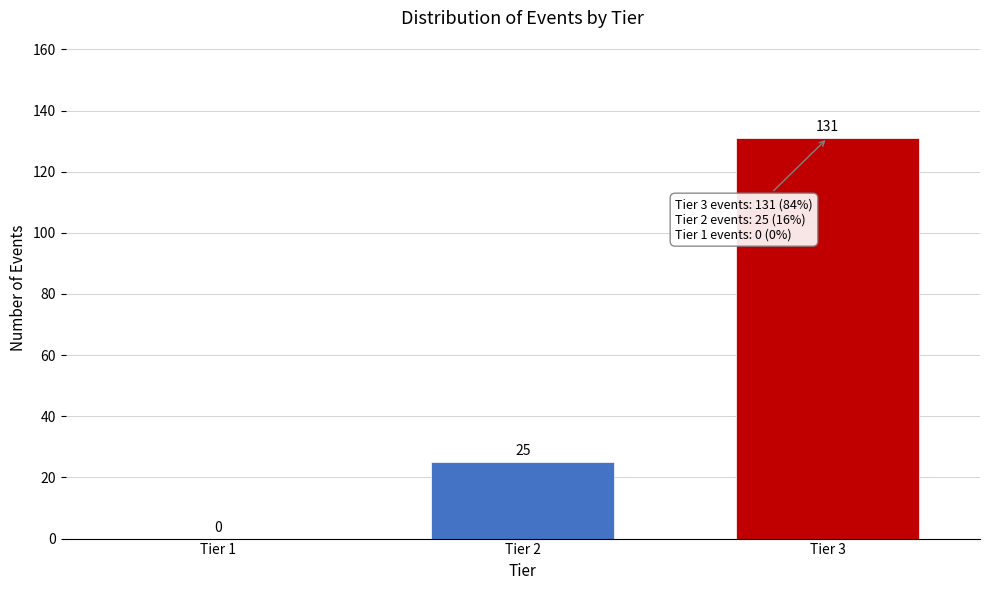

Reading left to right, list all the values displayed in this chart.

Tier 1=0	Tier 2=25	Tier 3=131